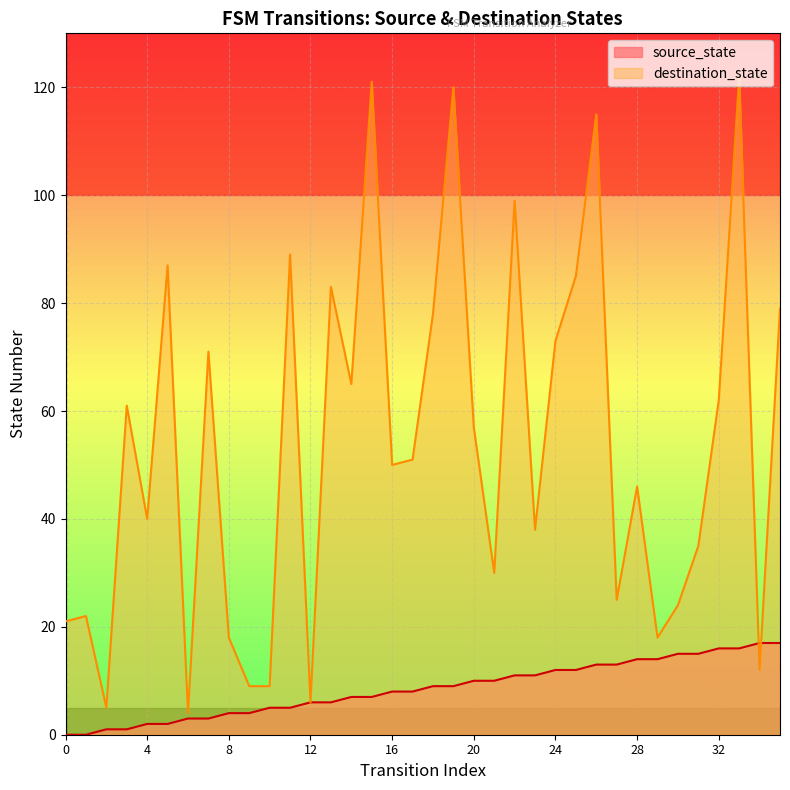

At how many categories does at least one series exceed 13?

31